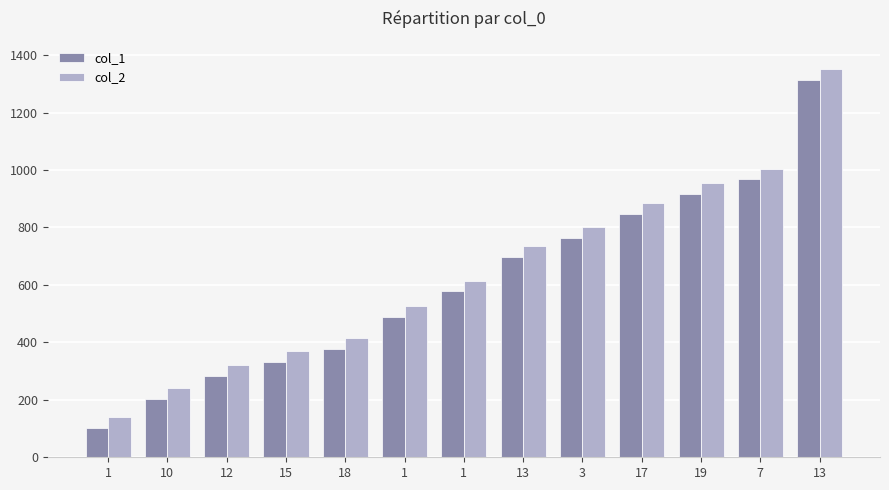

What is the value of the col_1 bar at the 2nd from the left?

203